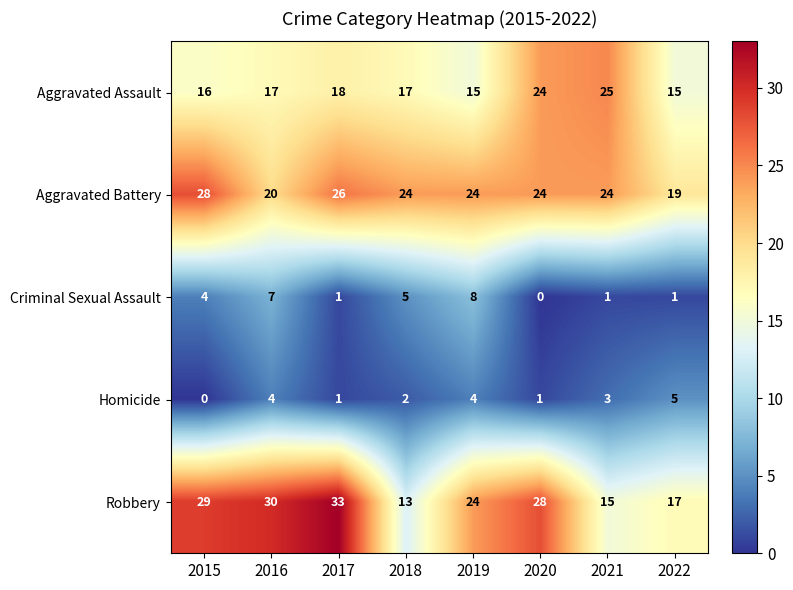

What is the sum of the Aggravated Assault values at 2017 and 2022?

33